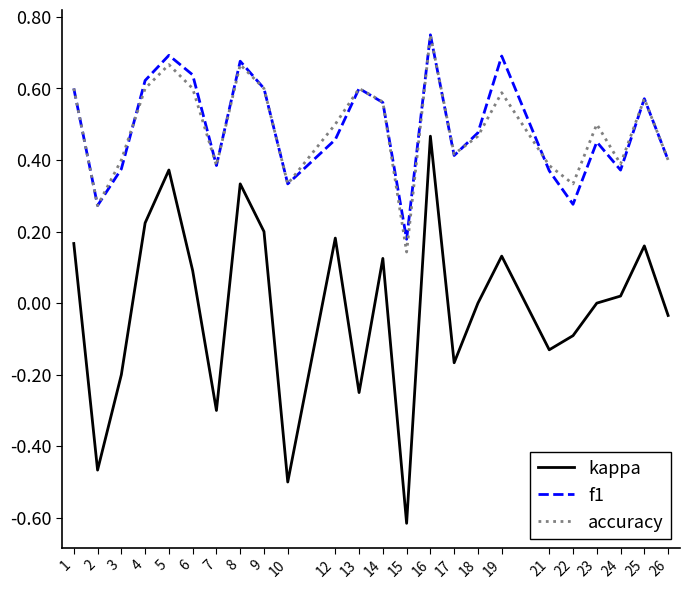

Is it true that accuracy equals 0.6 at 26?

False